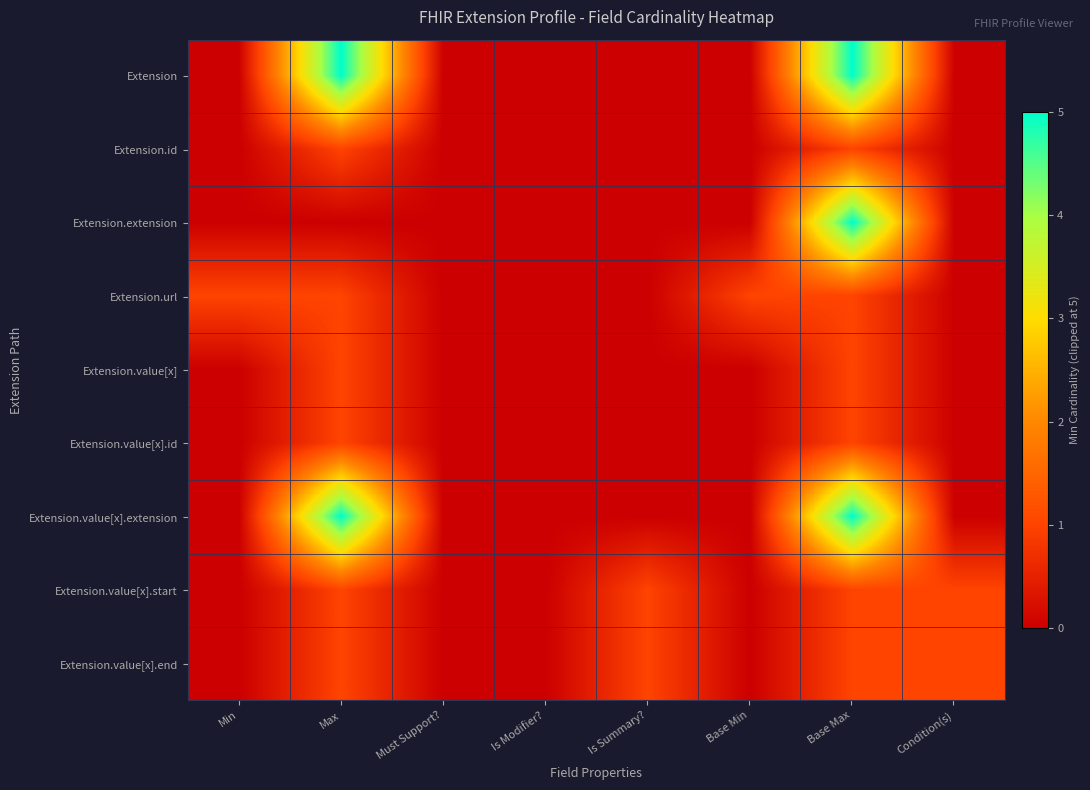

Which series has the largest total across all categories?

Extension